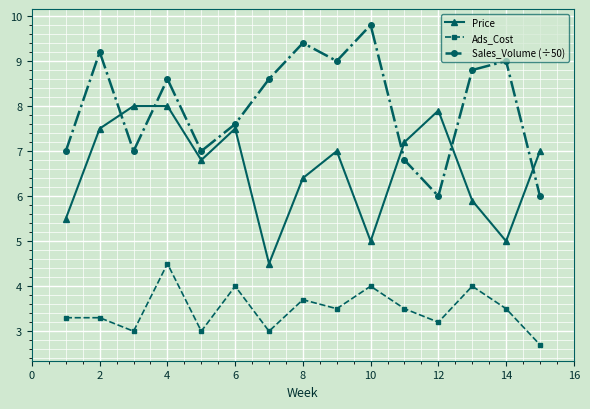

Rank the series by their maximum value, from lowest to highest.

Ads_Cost, Price, Sales_Volume (÷50)